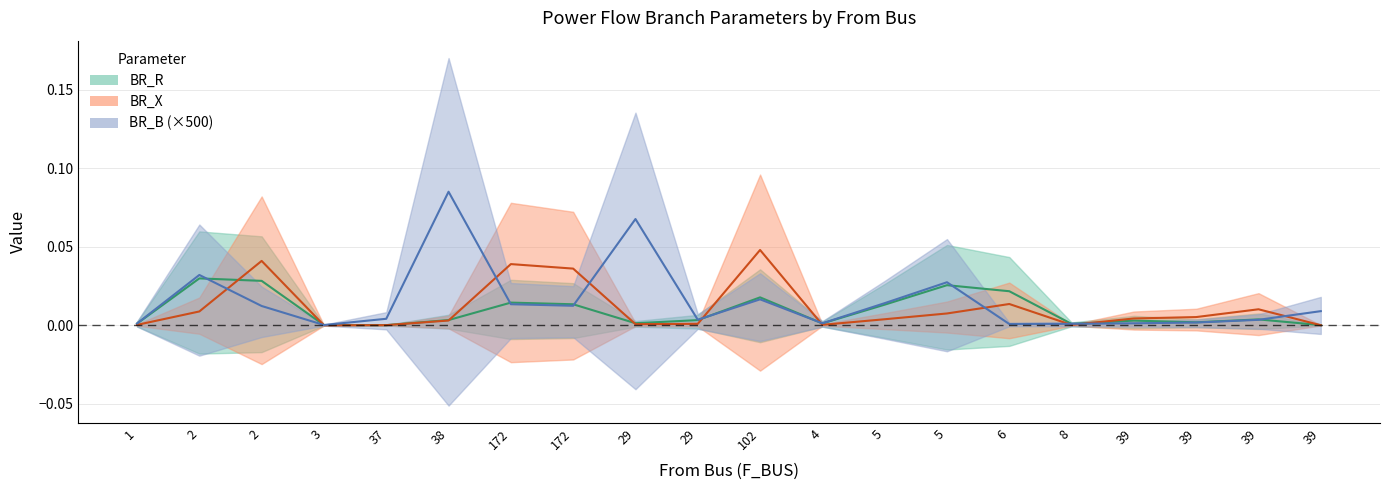

After their last crossing, which series has the higher values: BR_R or BR_B?

BR_B